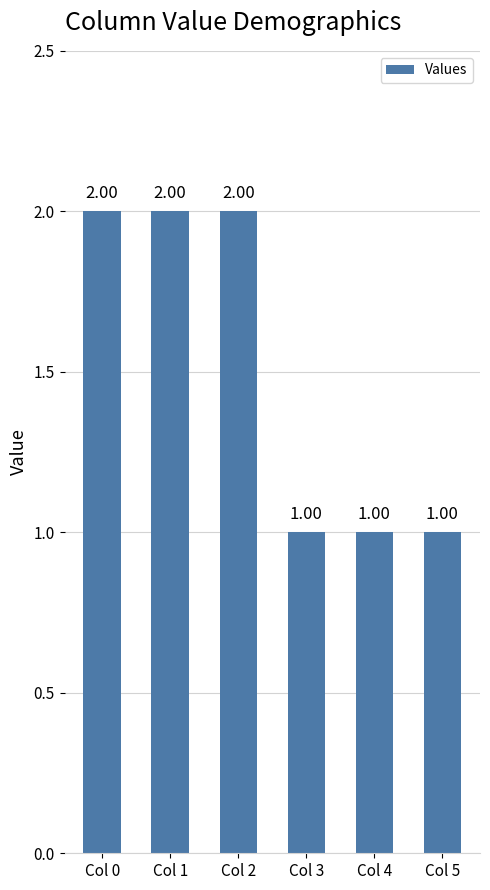

How many data points are less than 2?

3